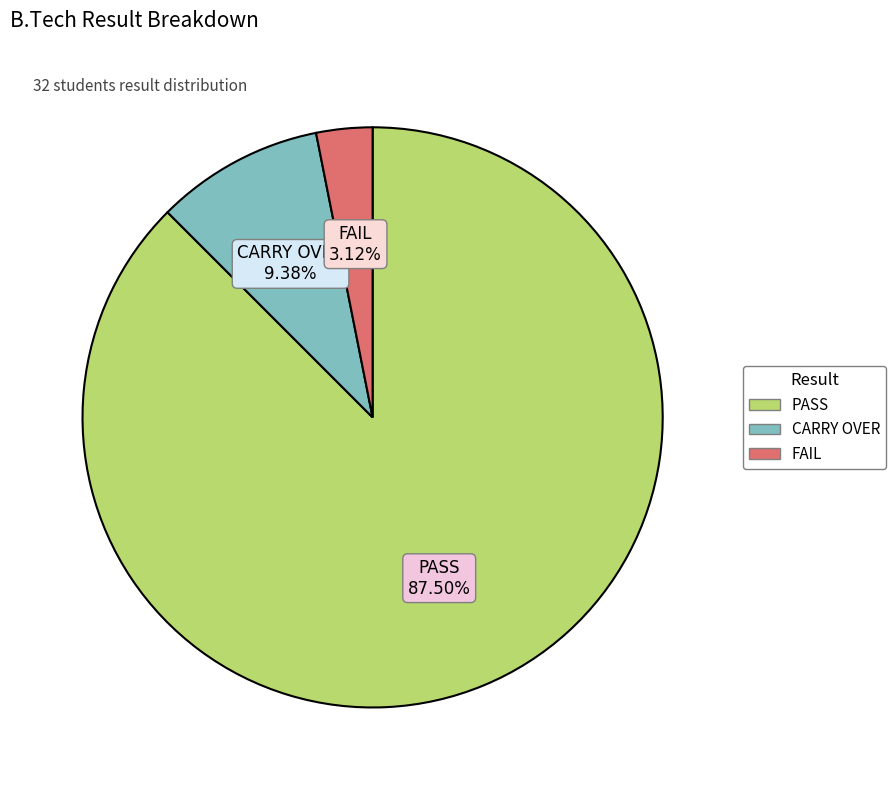

True or false: FAIL accounts for 3% of the total.

True